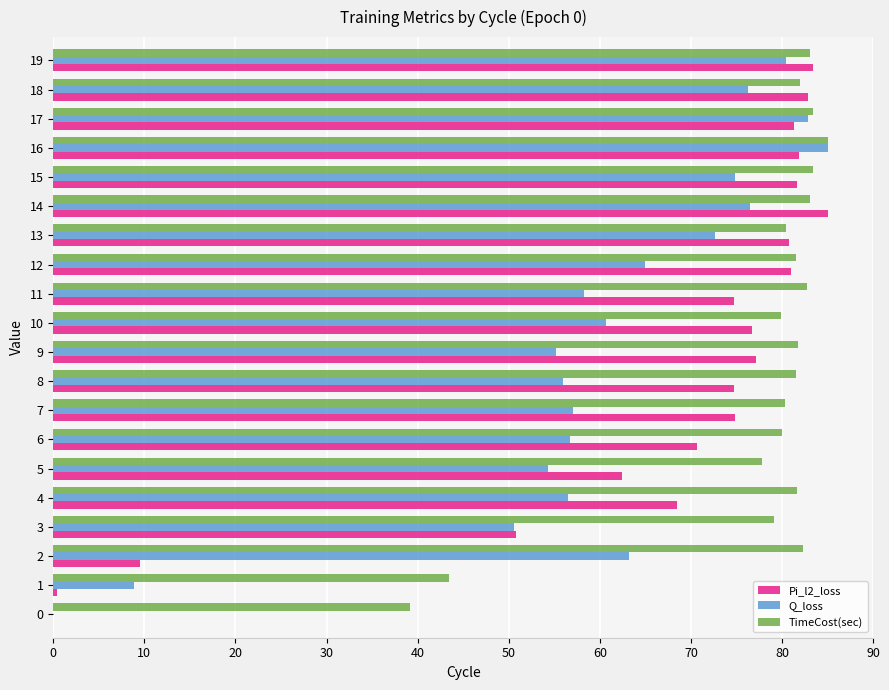

How many distinct data groups are displayed?

3